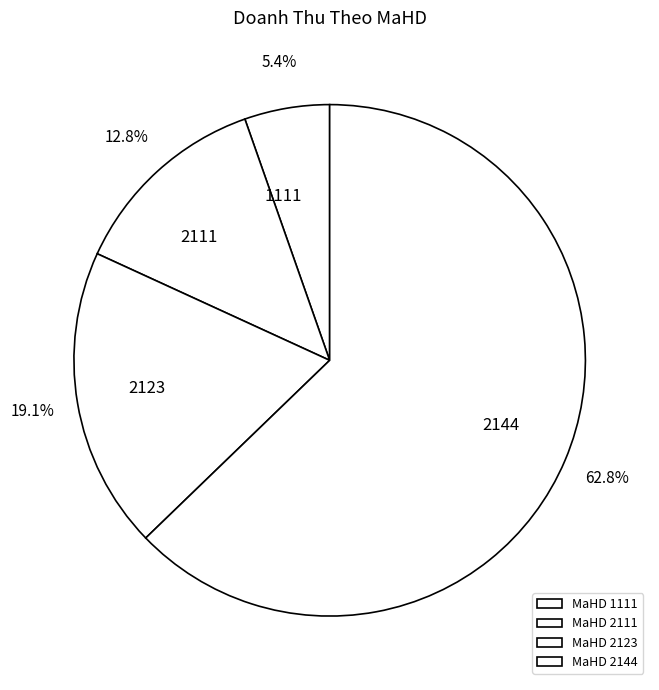

Between 2144 and 2111, which is larger?

2144